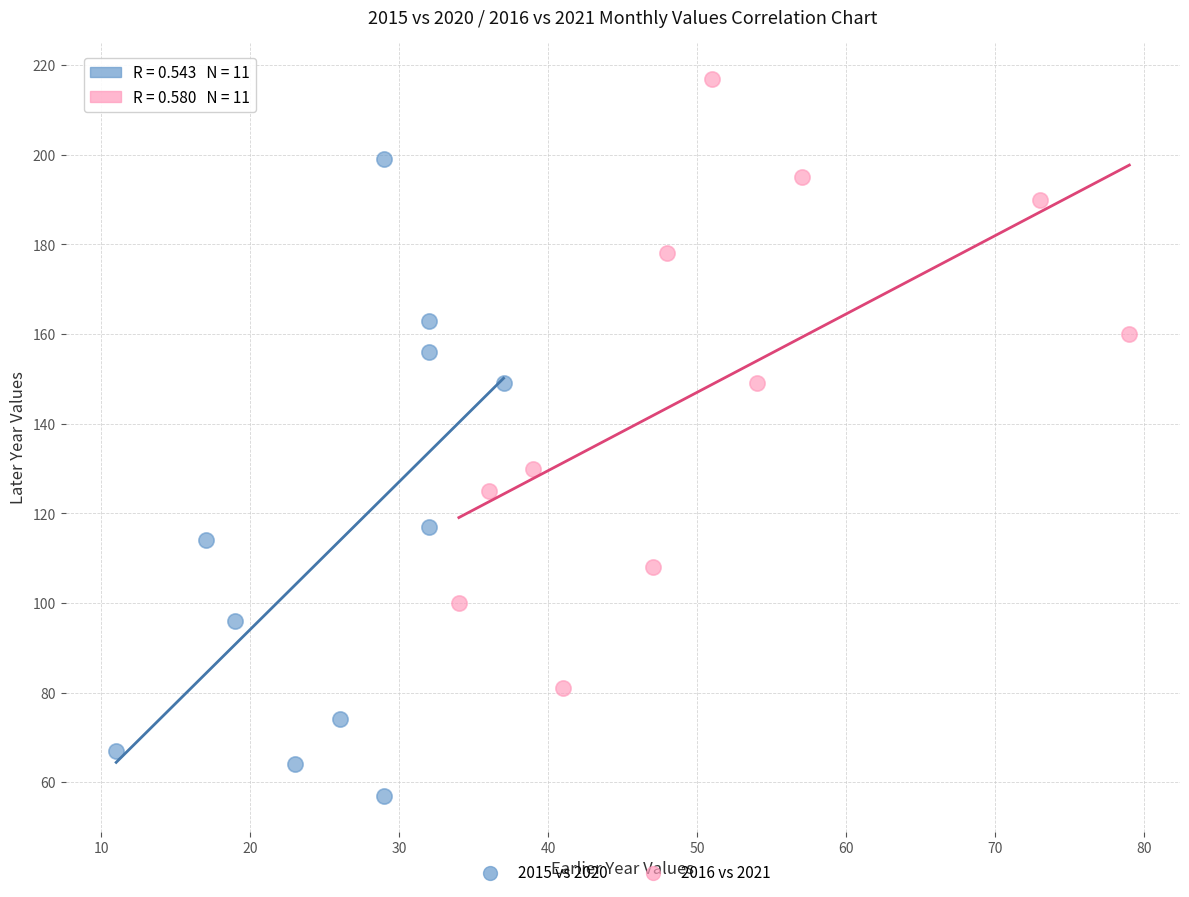

What are all the series names shown in the legend?

2015 vs 2020, 2016 vs 2021